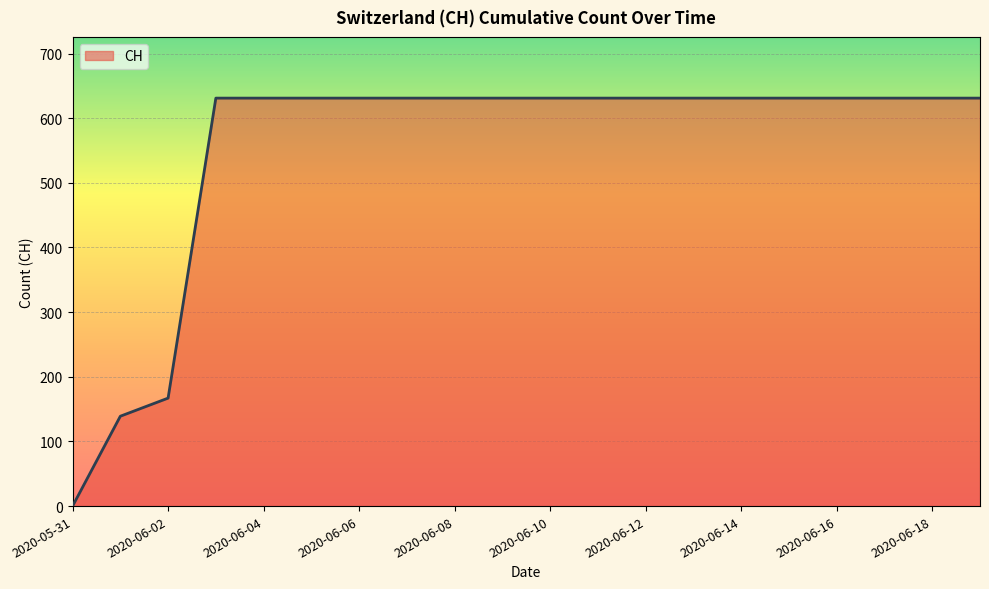

What is the greatest value displayed?

631